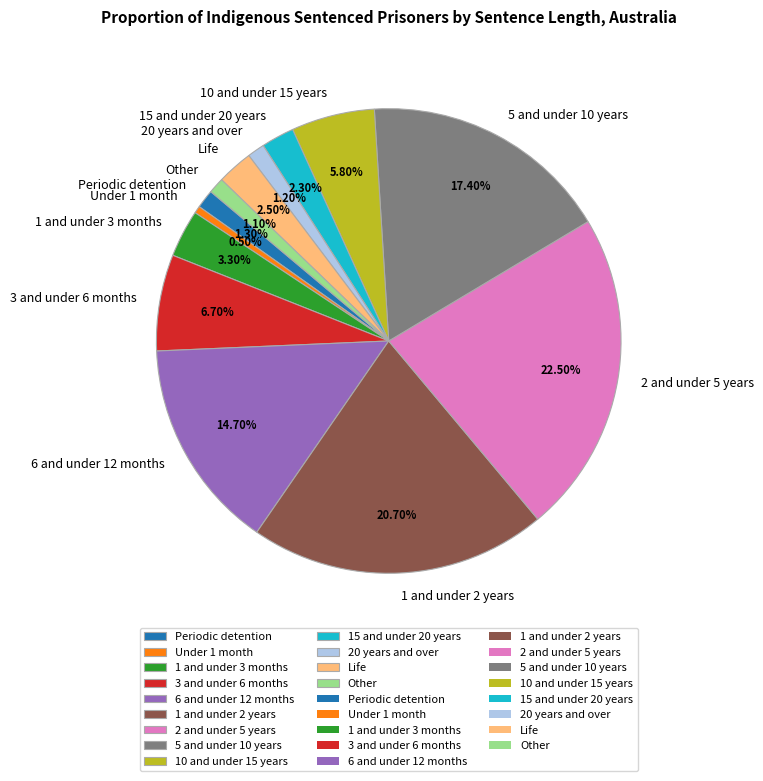

Between Periodic detention and 10 and under 15 years, which is larger?

10 and under 15 years